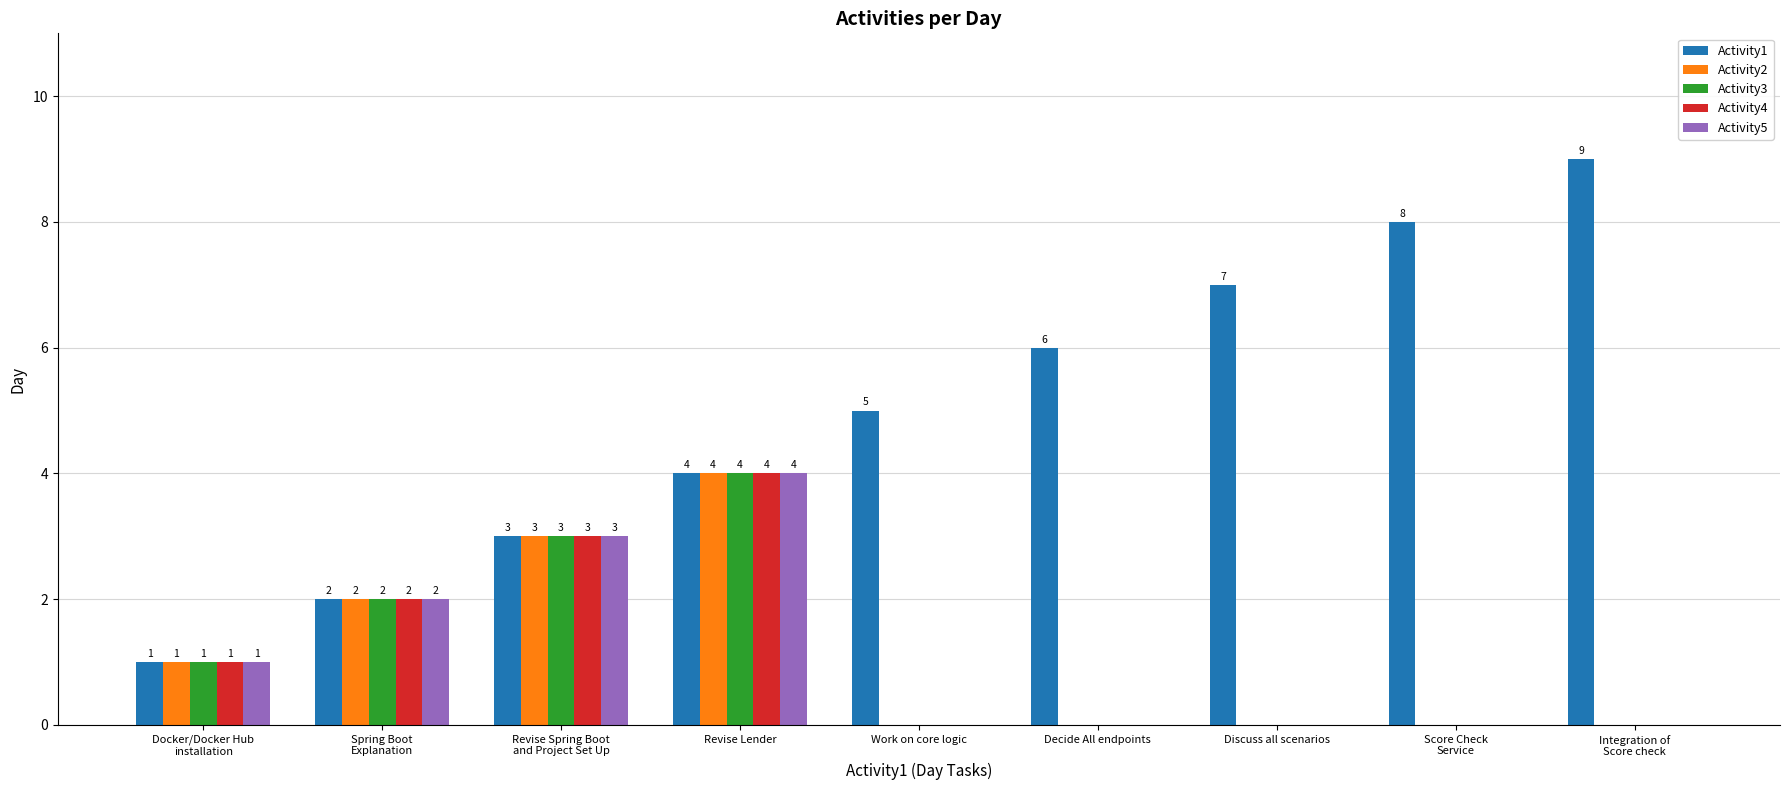

The Activity2 series shows 1 at Decide All endpoints. True or false?

False